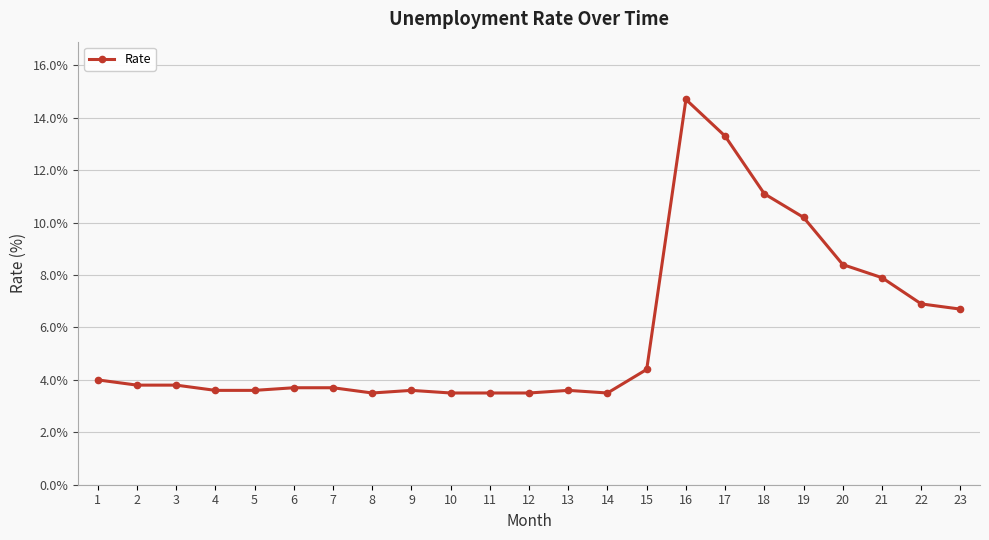

What is the ratio of the value at 12 to the value at 20?

0.4